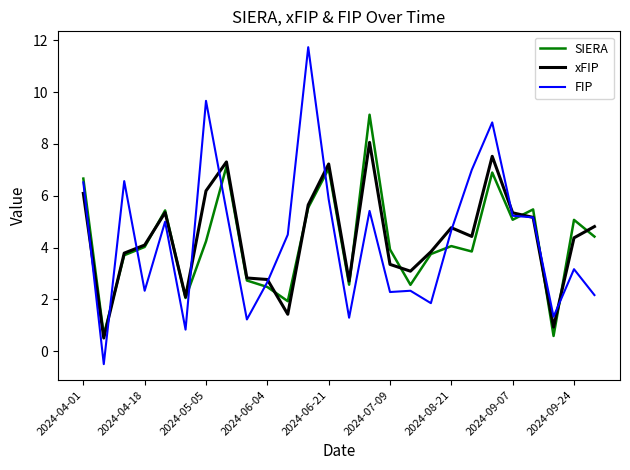

True or false: FIP has more than 1 interior local peaks.

True